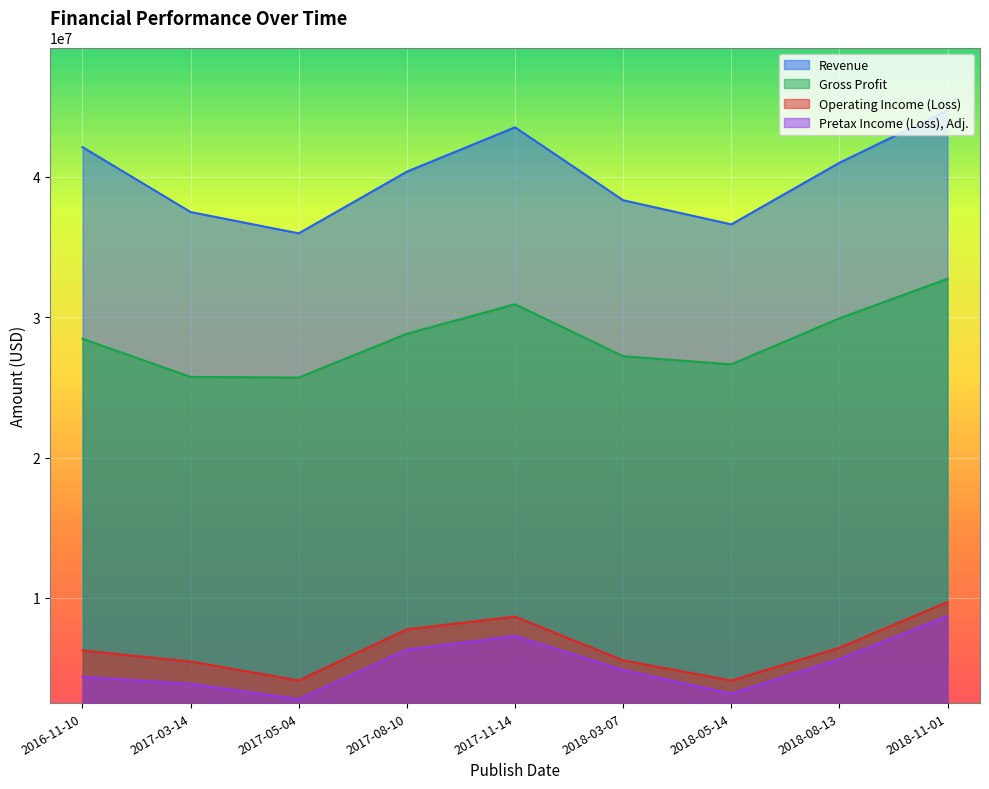

True or false: Gross Profit and Pretax Income (Loss), Adj. intersect in this chart.

False